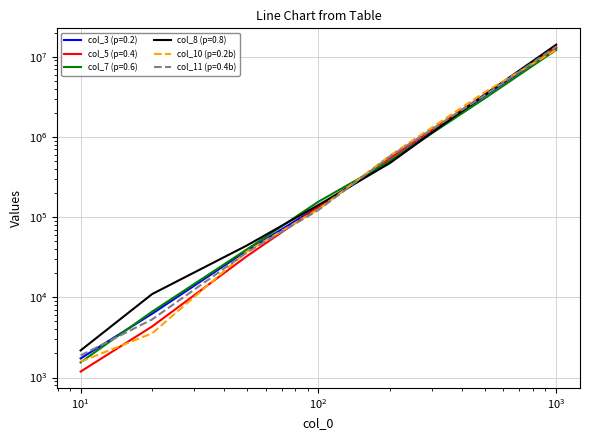

Which series has the largest total across all categories?

col_8 (p=0.8)